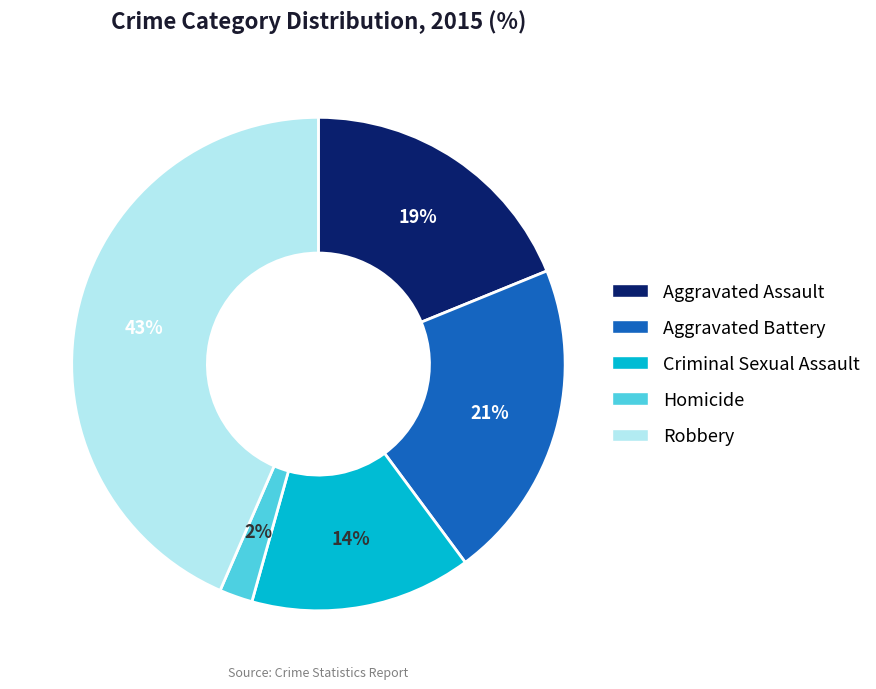

Is there any slice that represents more than half of the pie?

No